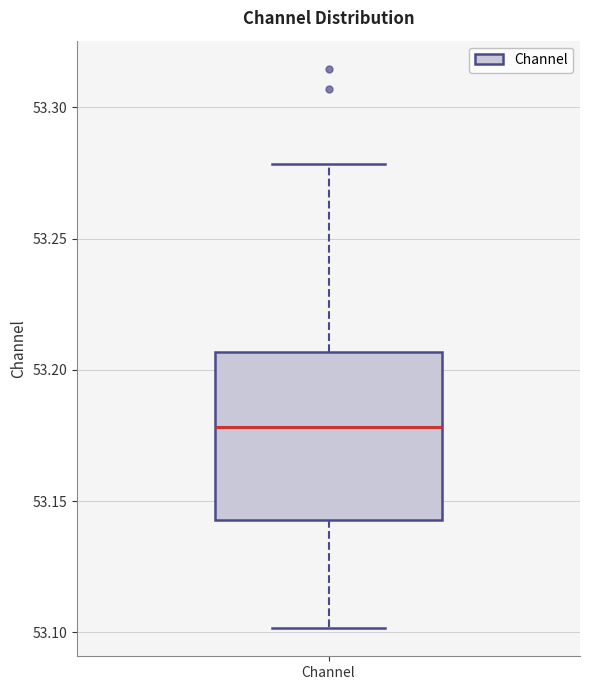

Transcribe this box plot: give where the median line is, the range the box spans, and where the two whiskers end, as read against the y-axis. The values are not printed on the chart, so give them approximately, as read against the axis.

median 53.180, box 53.145 to 53.205, whiskers 53.100 to 53.280